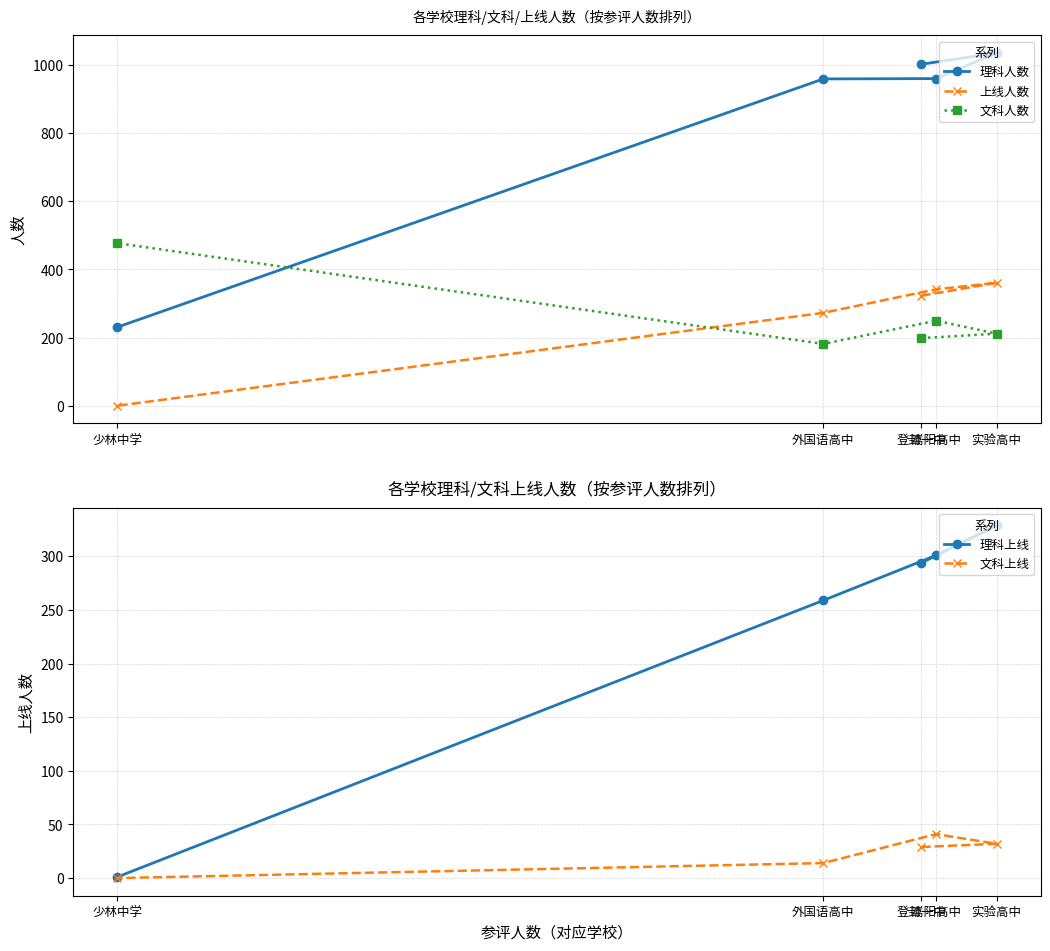

Where does the 理科人数 series first go above 959?

登封一中